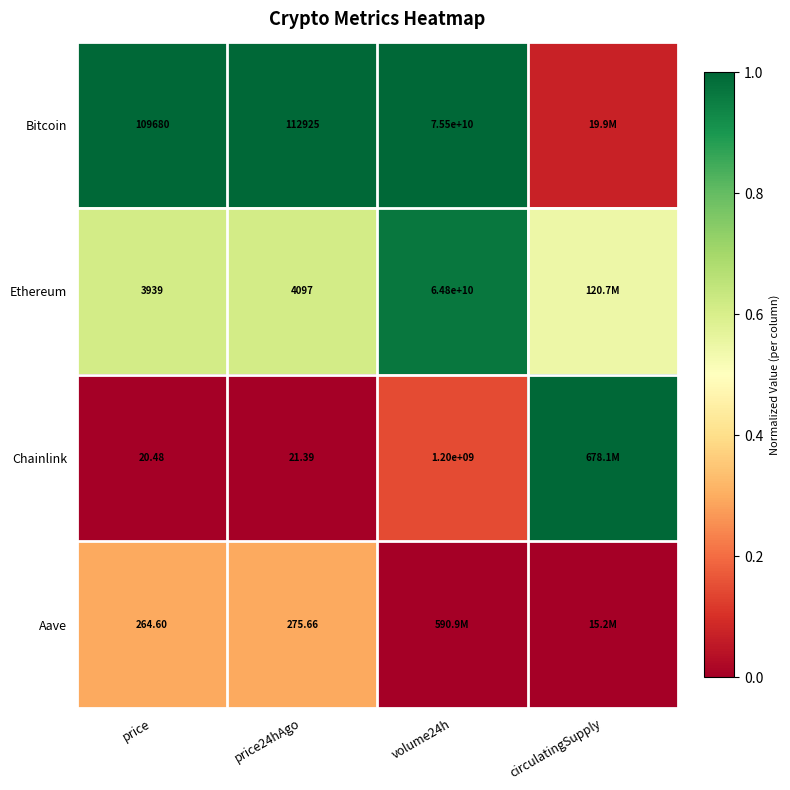

Is the value of Ethereum at volume24h greater than the value of Bitcoin at volume24h?

No